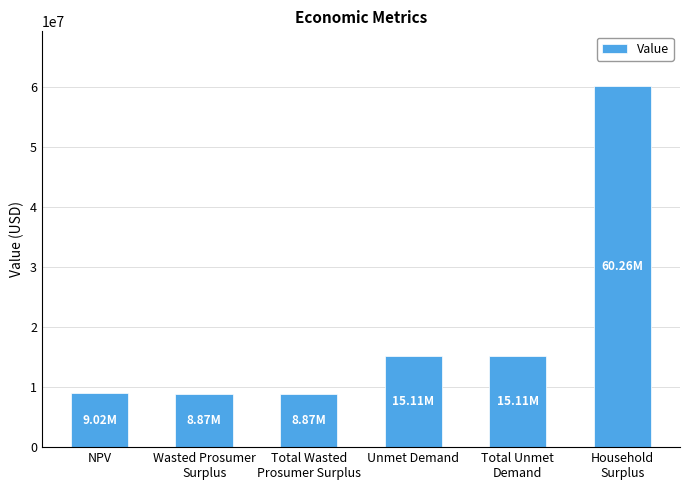

What is the label of the 6th bar from the right?

NPV